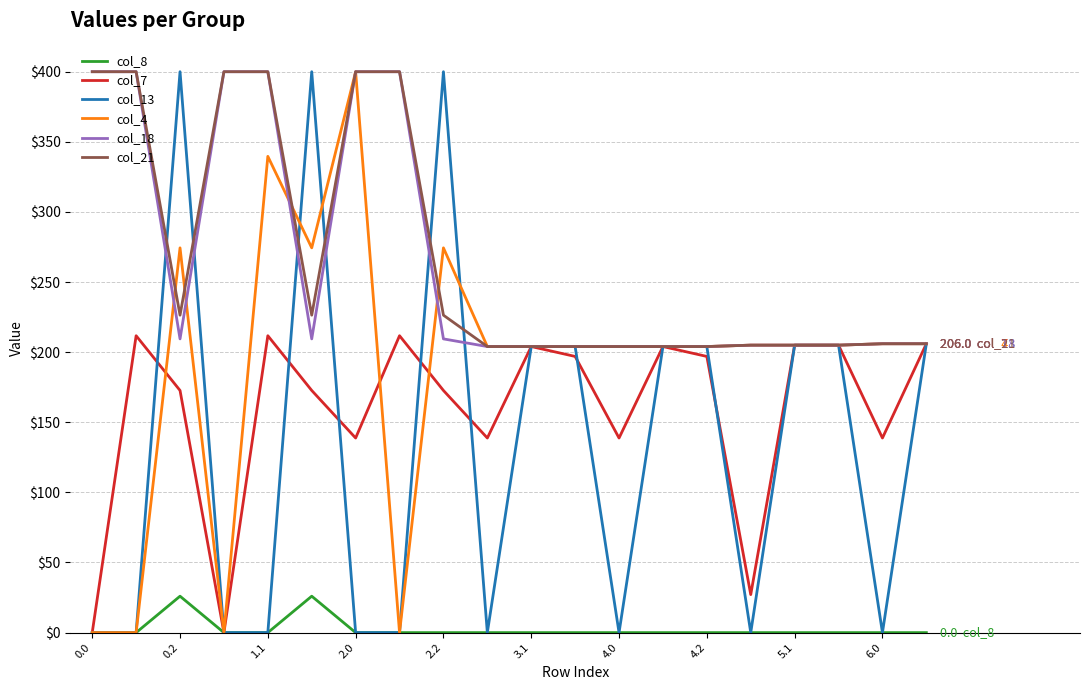

What is the maximum value shown in the chart?

400.0